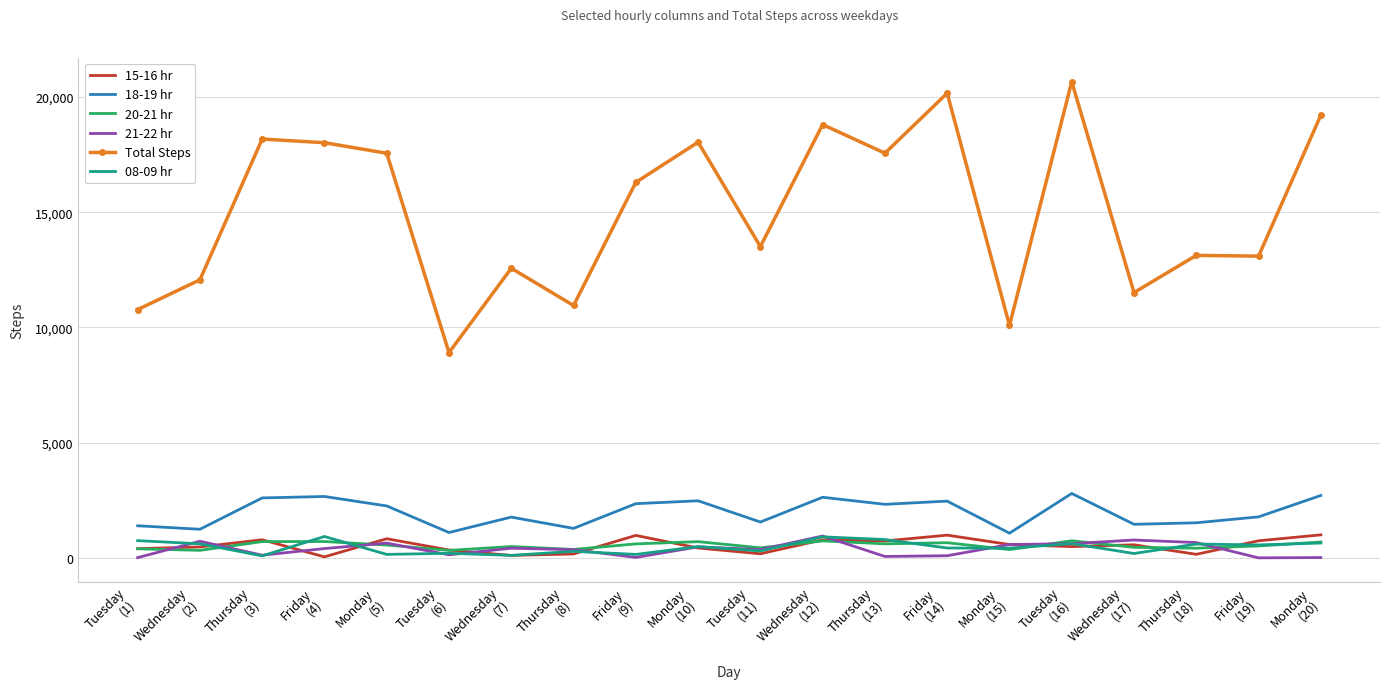

What is the average value of the 15-16 hr series?

541